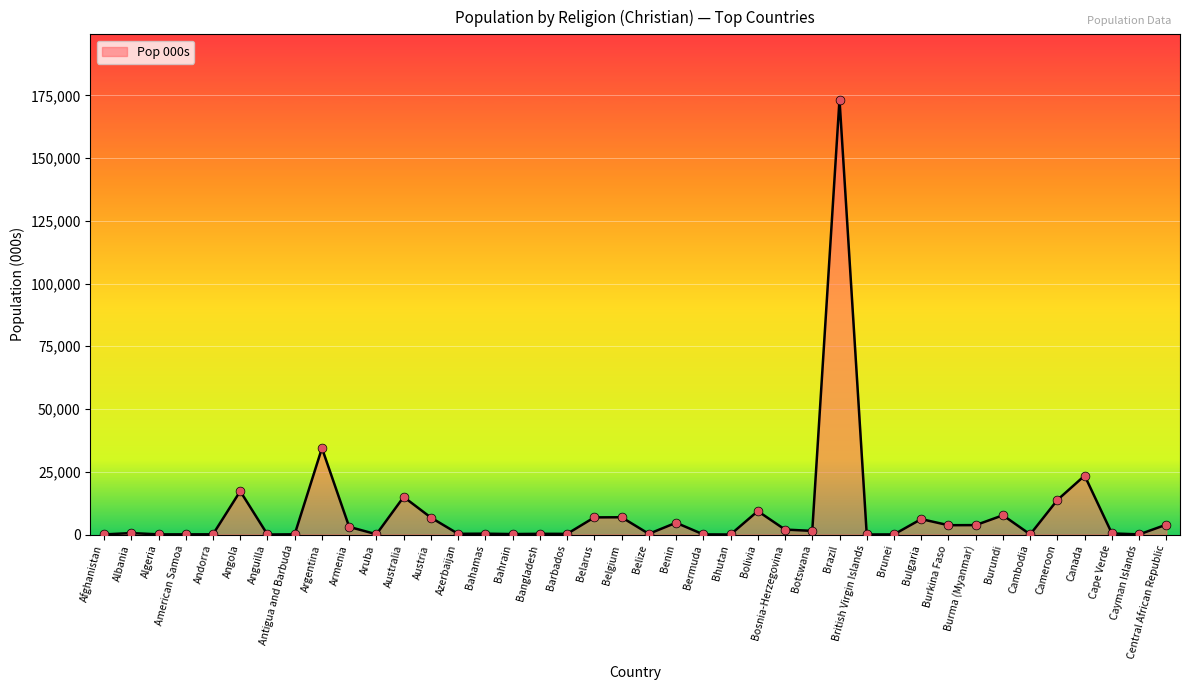

What is the change in value from Angola to Cameroon?

-3490.0